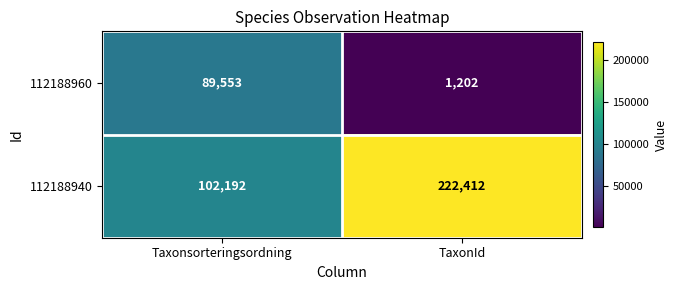

Read the 112188960 value at TaxonId.

1202